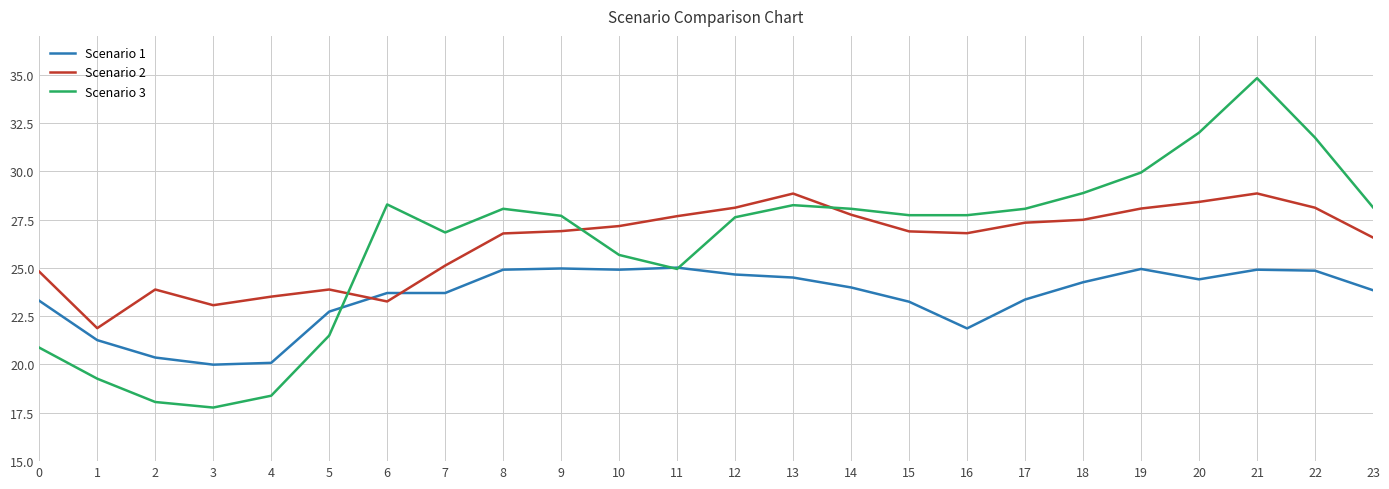

What is the difference between the maximum and second lowest values in the Scenario 1 series?

4.9